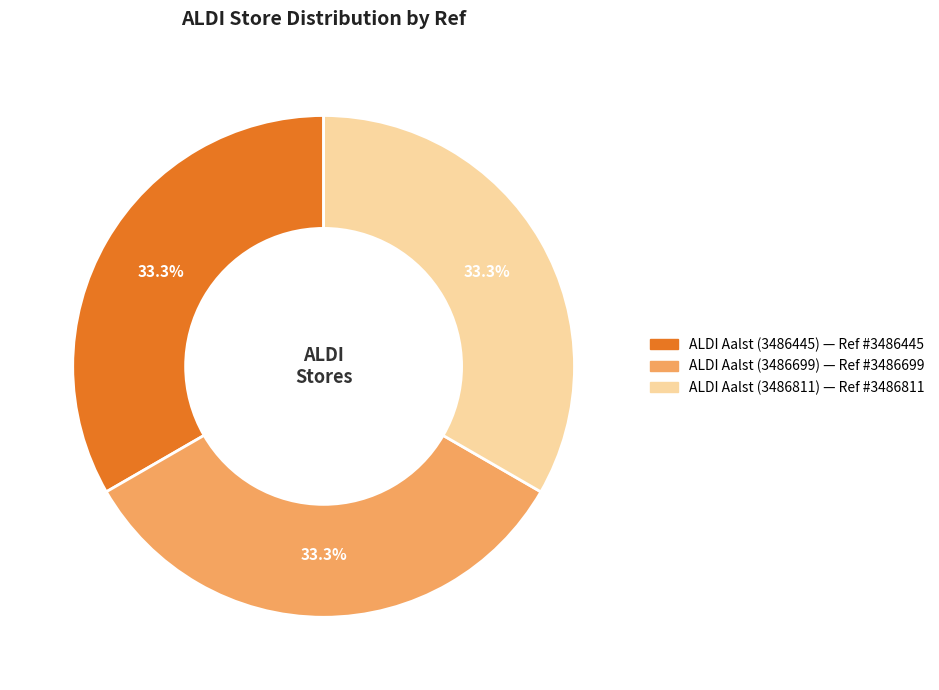

What percentage is the ALDI Aalst (3486811) slice, to the nearest percent?

33%